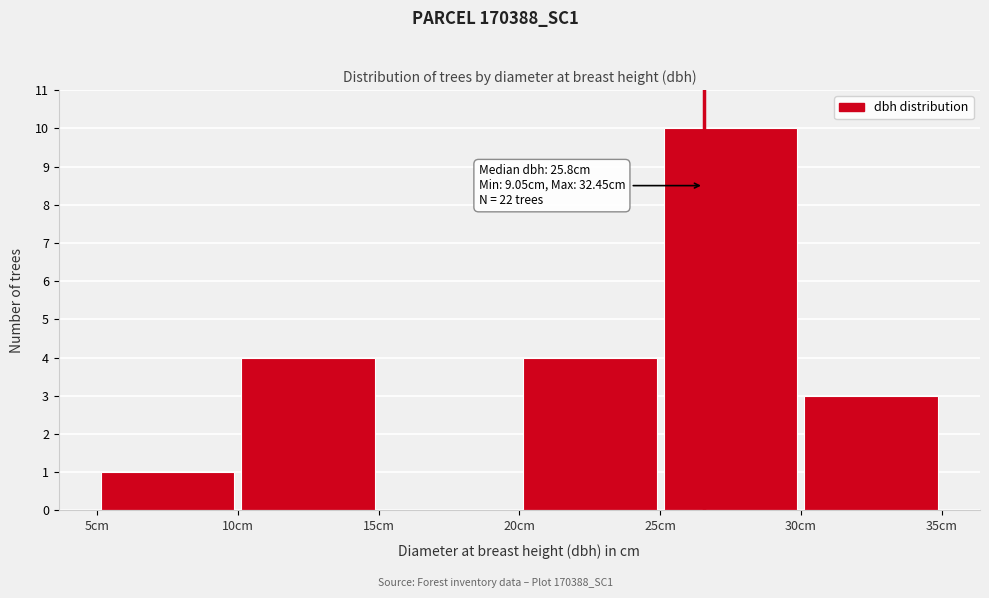

Which range on the x-axis has the tallest bar?

25 to 30